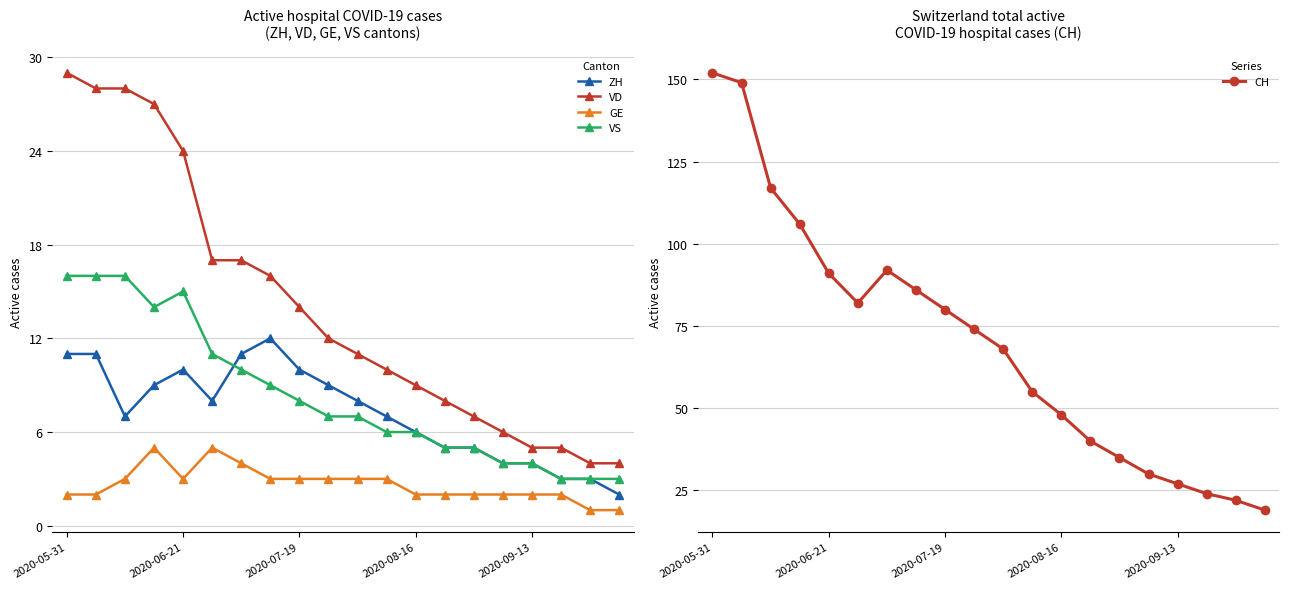

True or false: VS and VD cross at least once.

False